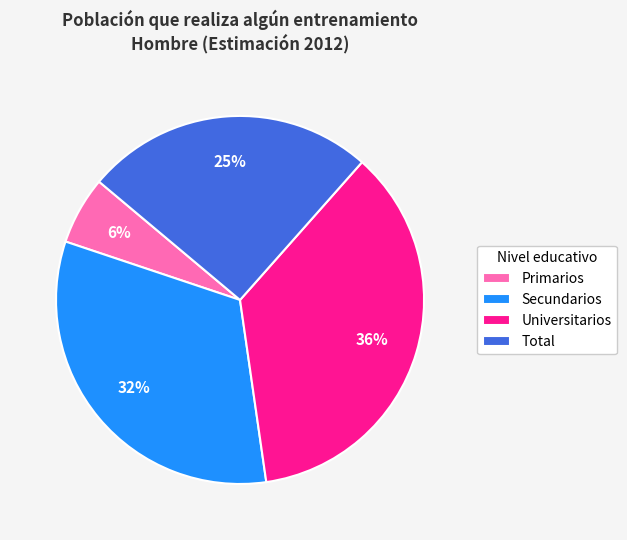

Which category has the smallest portion of the pie?

Primarios